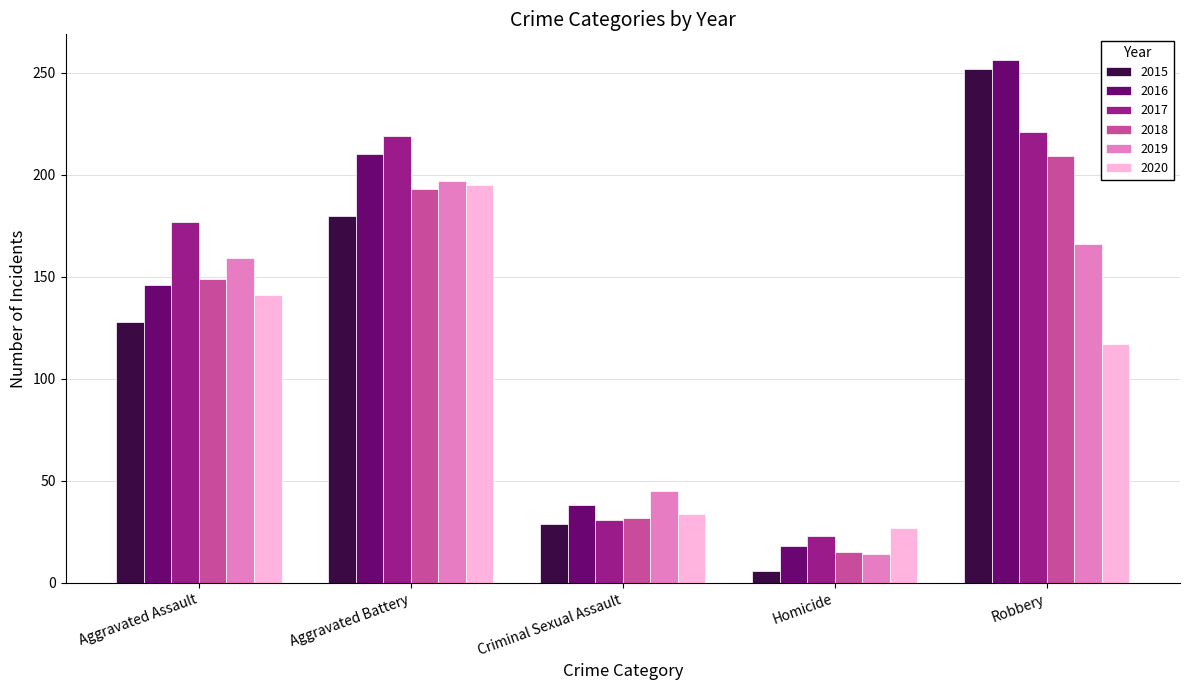

Which category has the lowest value across all series?

Homicide